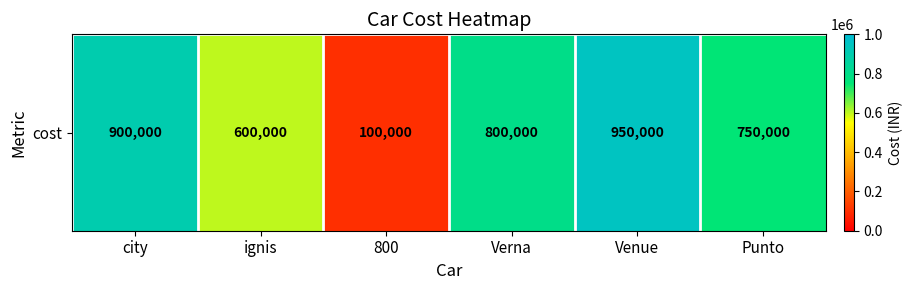

Which has a higher value, ignis or 800?

ignis